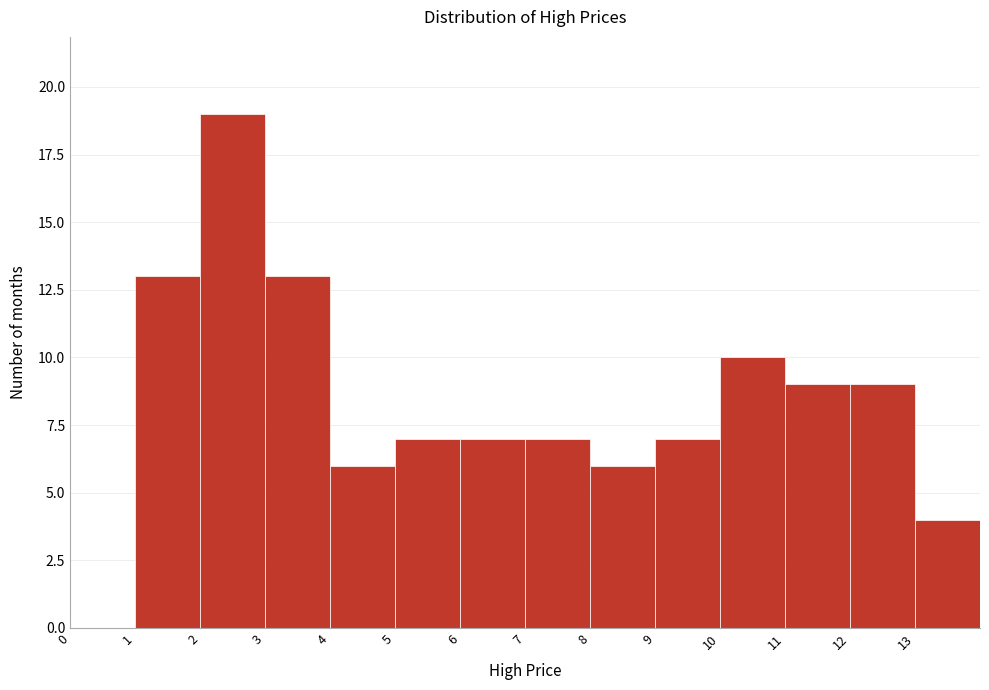

What is the height of the bar covering 6 to 7 on the x-axis? The values are not printed on the chart, so give them approximately, as read against the axis.

7